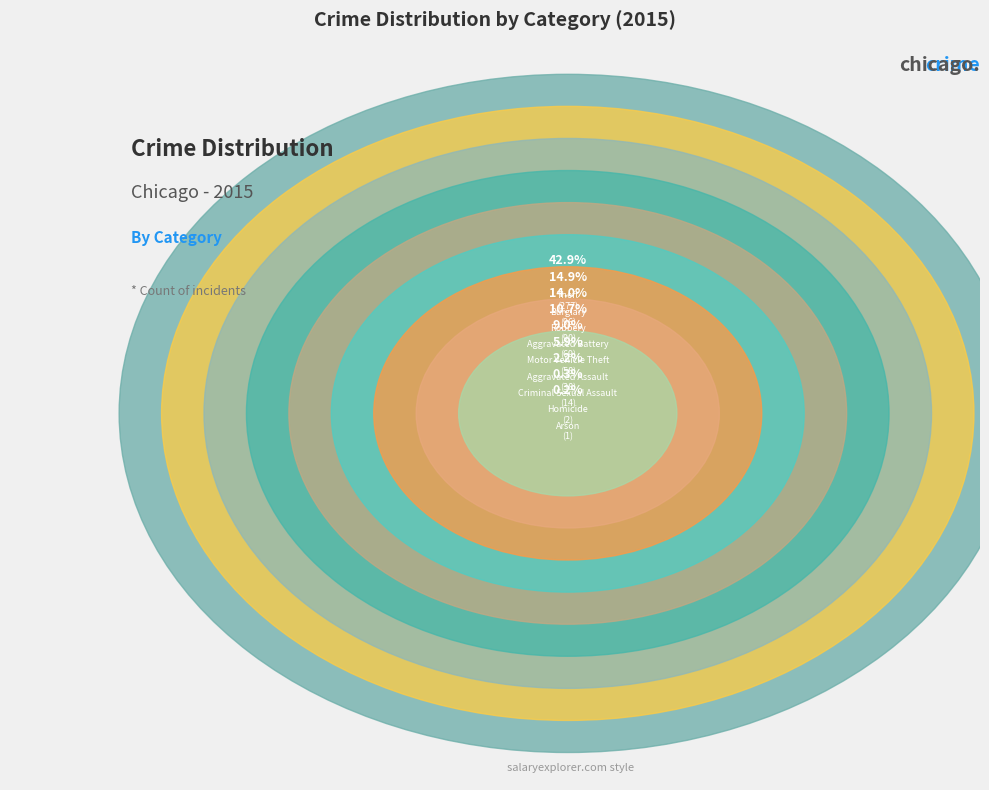

Is it true that Homicide is 0% of the pie?

True